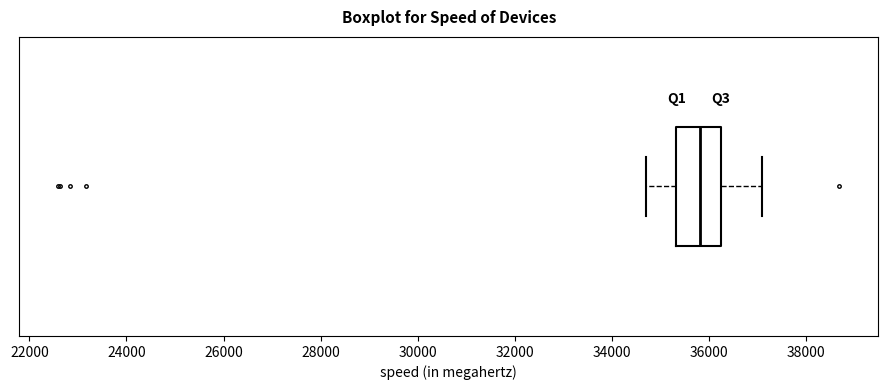

Read this box plot against the x-axis: the position of the median line, the range covered by the box, and the ends of both whiskers. The values are not printed on the chart, so give them approximately, as read against the axis.

median 35800, box 35400 to 36200, whiskers 34600 to 37000